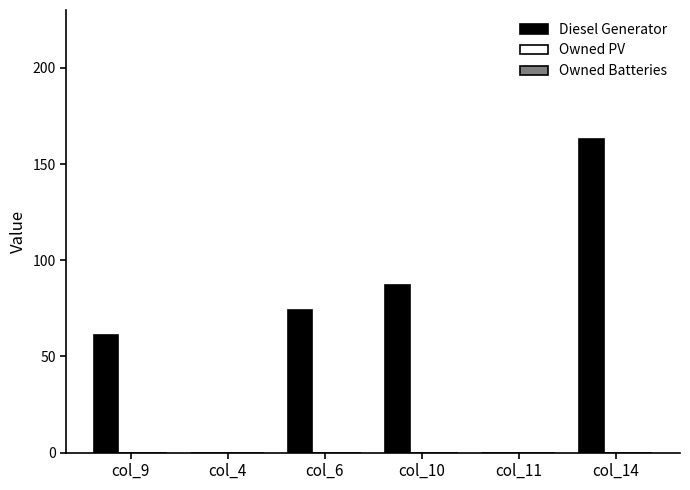

What is the change in value from col_9 to col_11?

-61